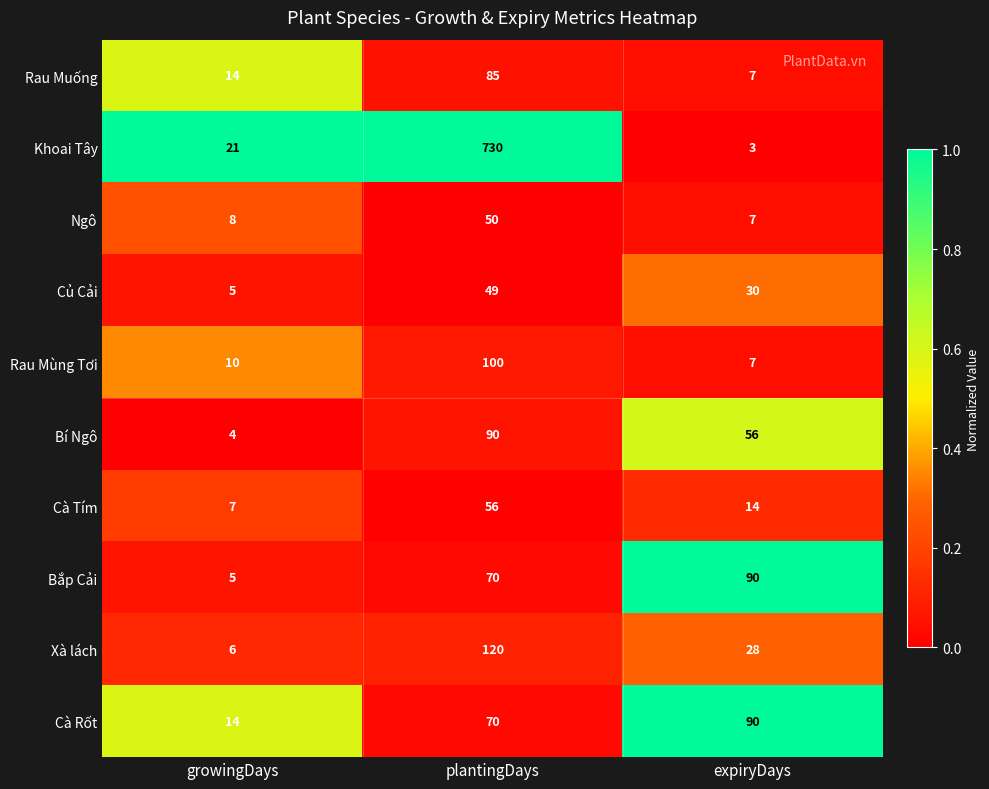

What is the total value across all series at growingDays?

94